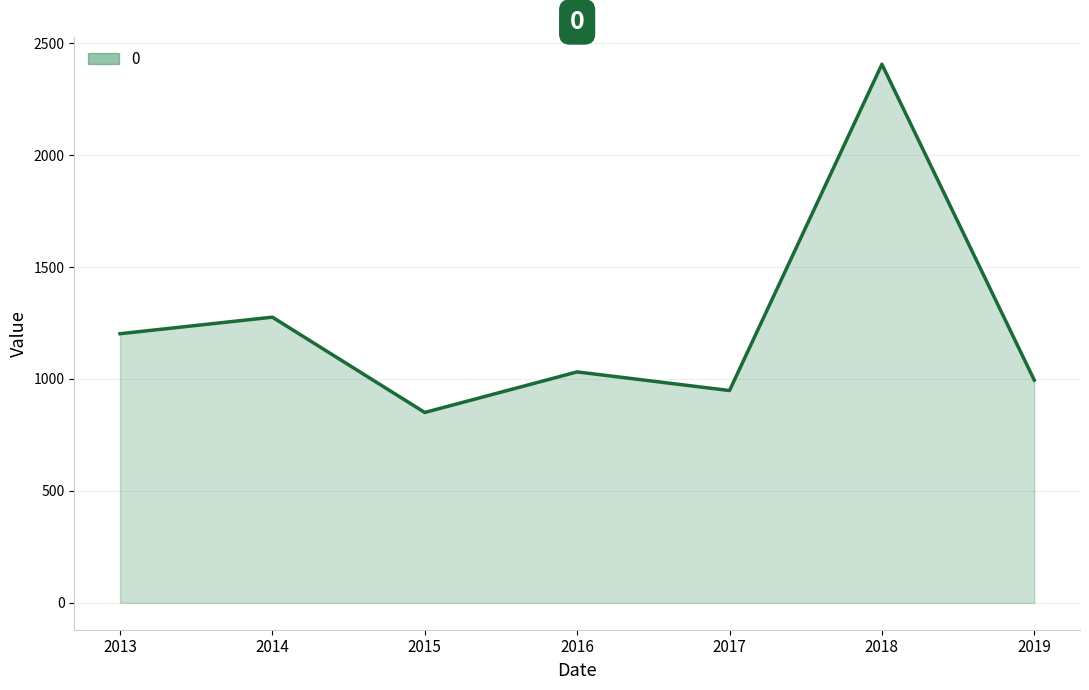

True or false: the data has more than 2 interior local peaks.

True